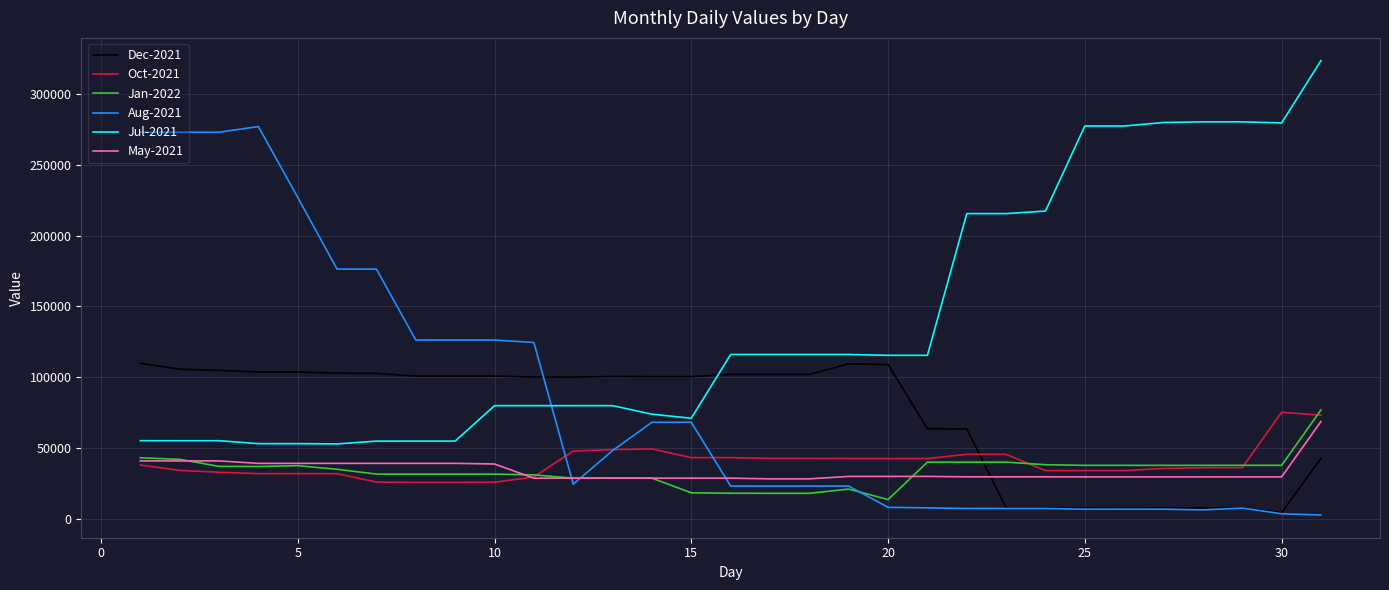

At how many categories does at least one series exceed 212807?

15